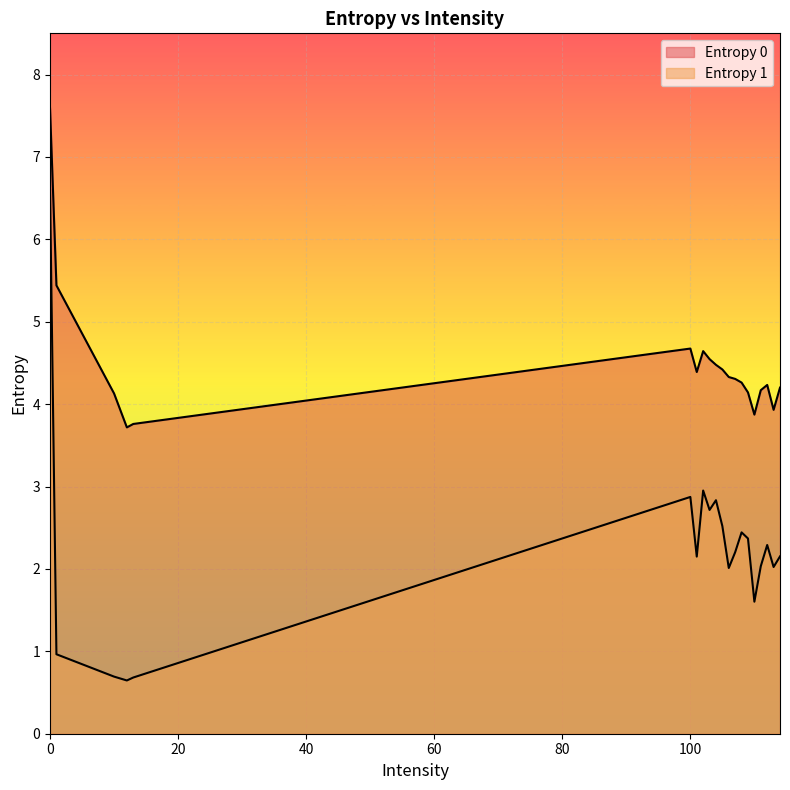

What is the difference between the maximum and minimum values in the Entropy 1 series?

6.0